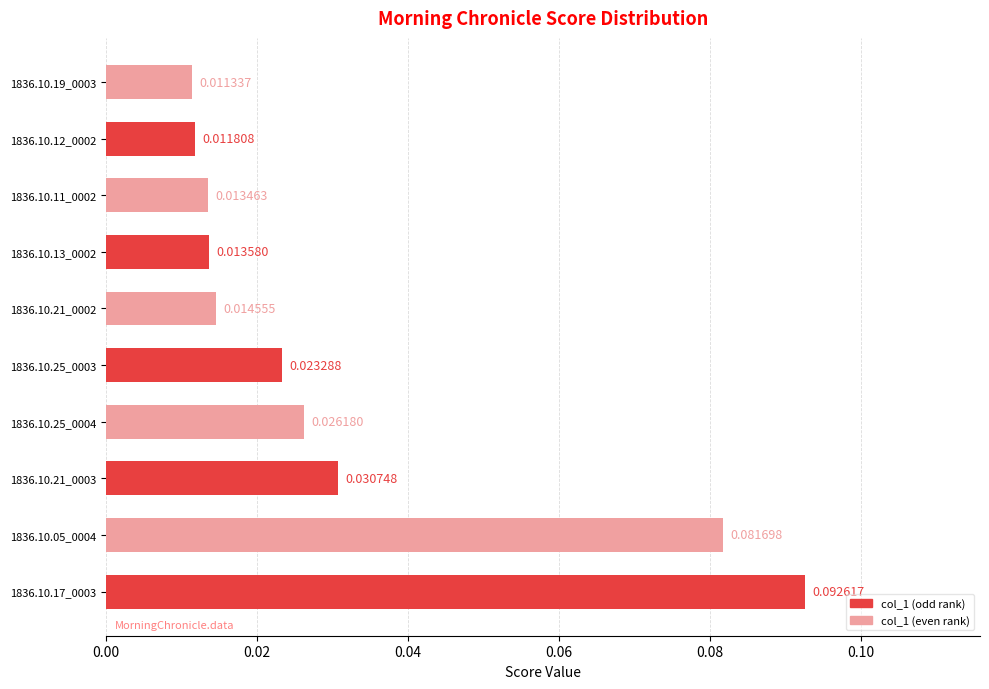

How many data points does each series have?

10